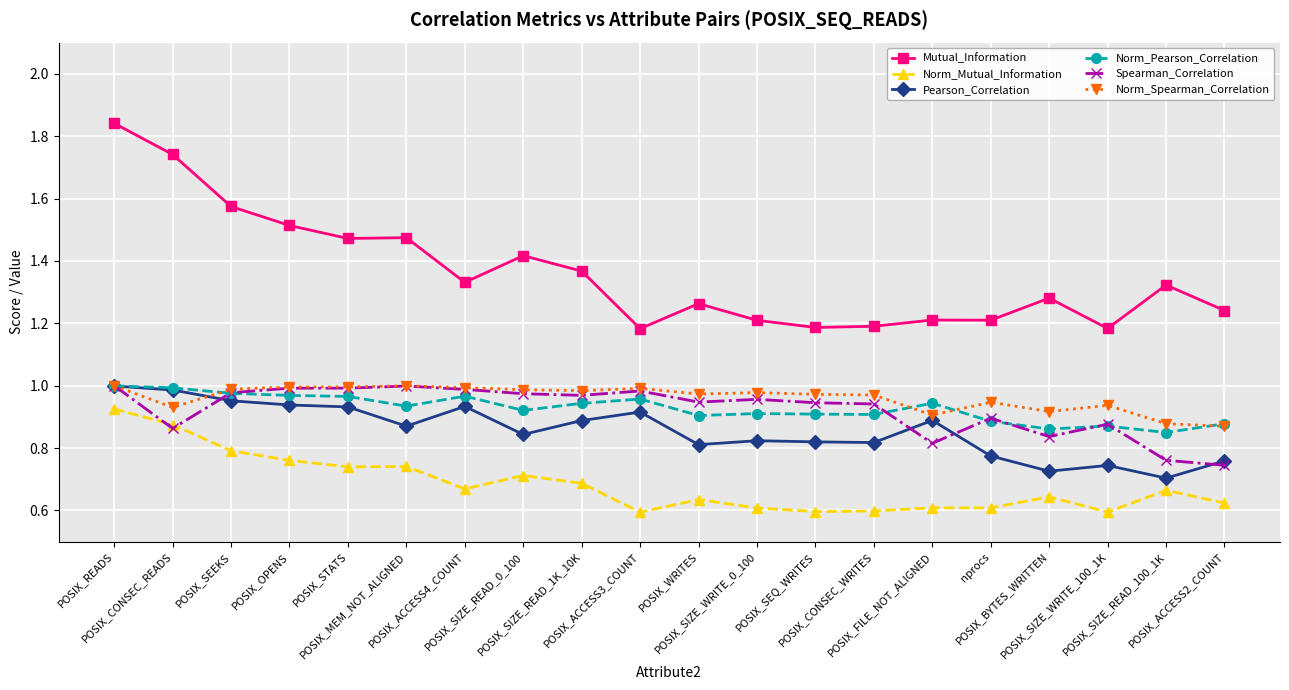

Which series changed the most between POSIX_MEM_NOT_ALIGNED and POSIX_SIZE_WRITE_100_1K?

Mutual_Information